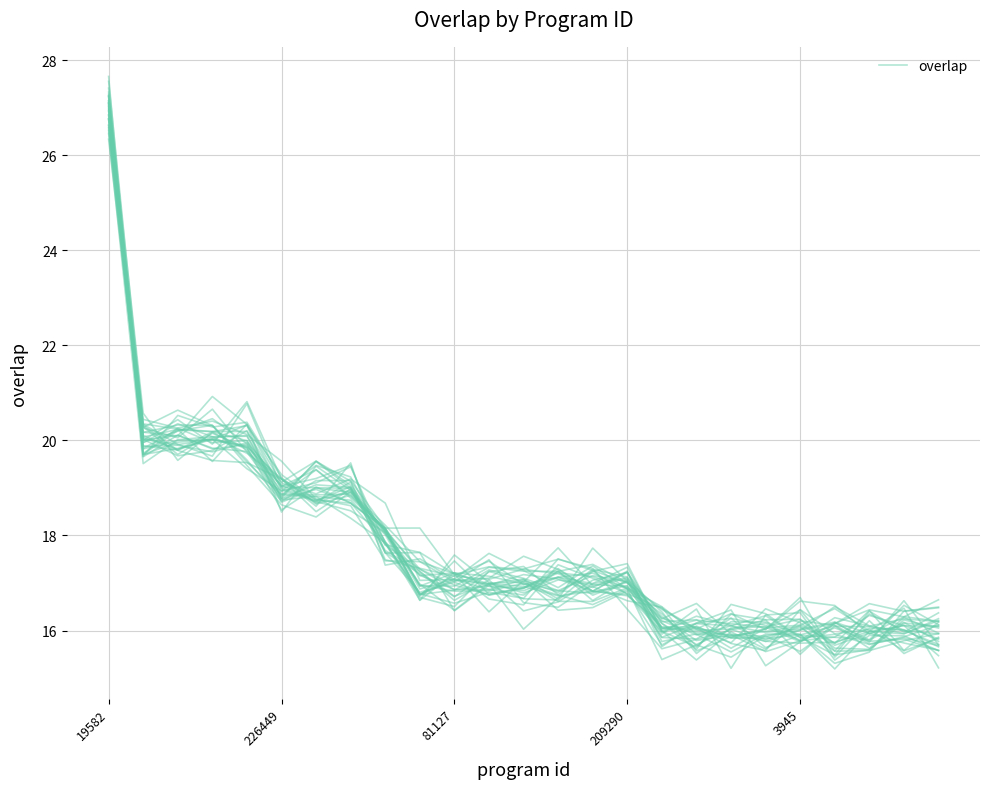

Reading right to left, list all the values displayed in this chart.

15.8	15.6	16.0	15.9	16.4	15.6	15.7	16.1	15.7	16.8	16.5	16.4	17.1	16.9	16.9	17.2	17.9	19.2	19.5	18.9	19.9	20.5	20.2	20.0	27.1